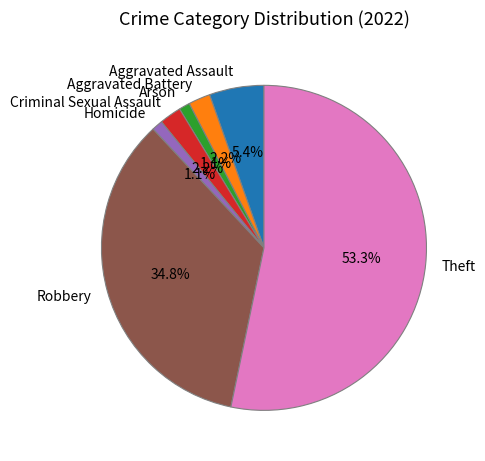

Is it true that Aggravated Assault is 1% of the pie?

False